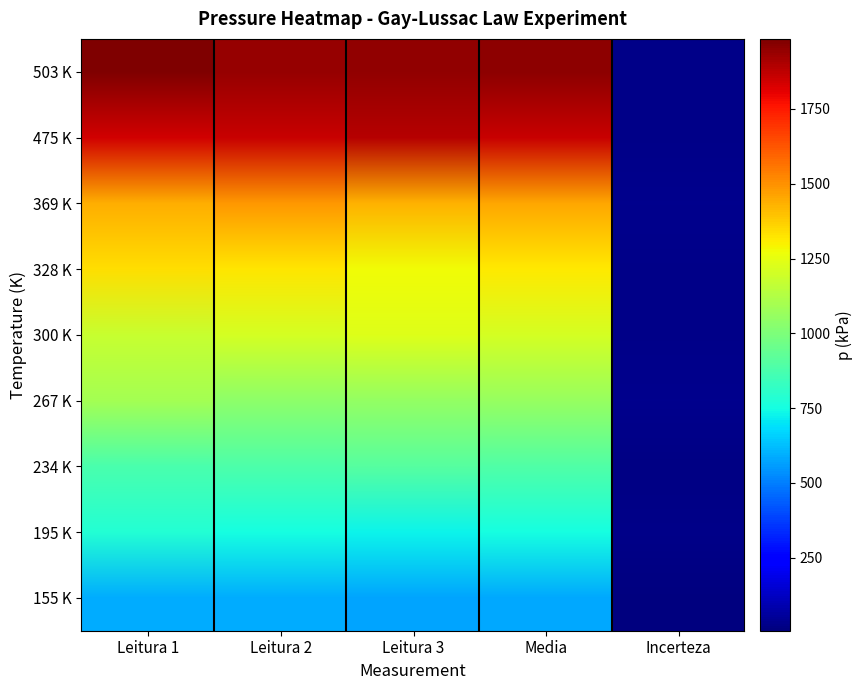

Where does the Leitura 2 series first go above 1209?

503 K